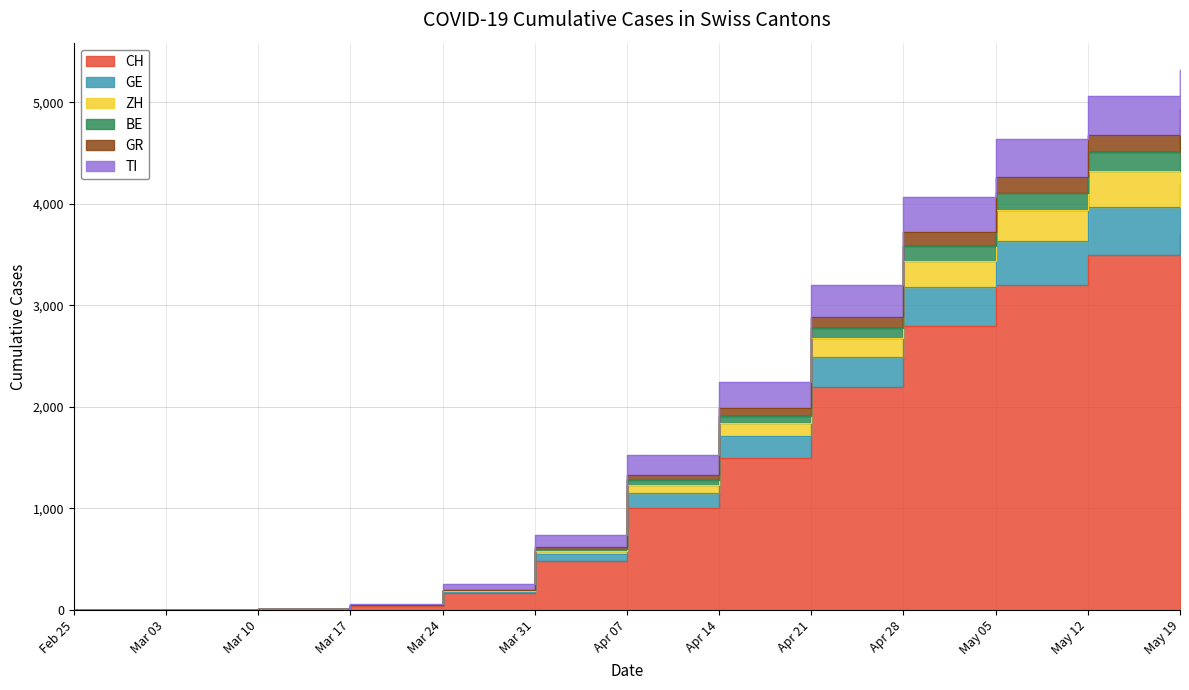

What is the difference between the highest and lowest values at Mar 24?

88